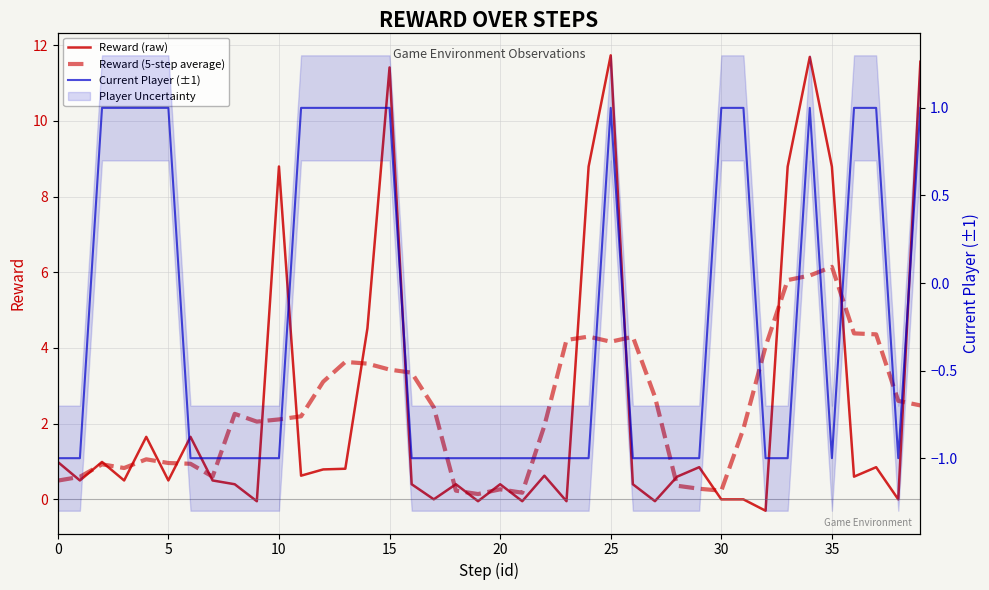

True or false: Current Player (±1) and Reward (raw) cross at least once.

True